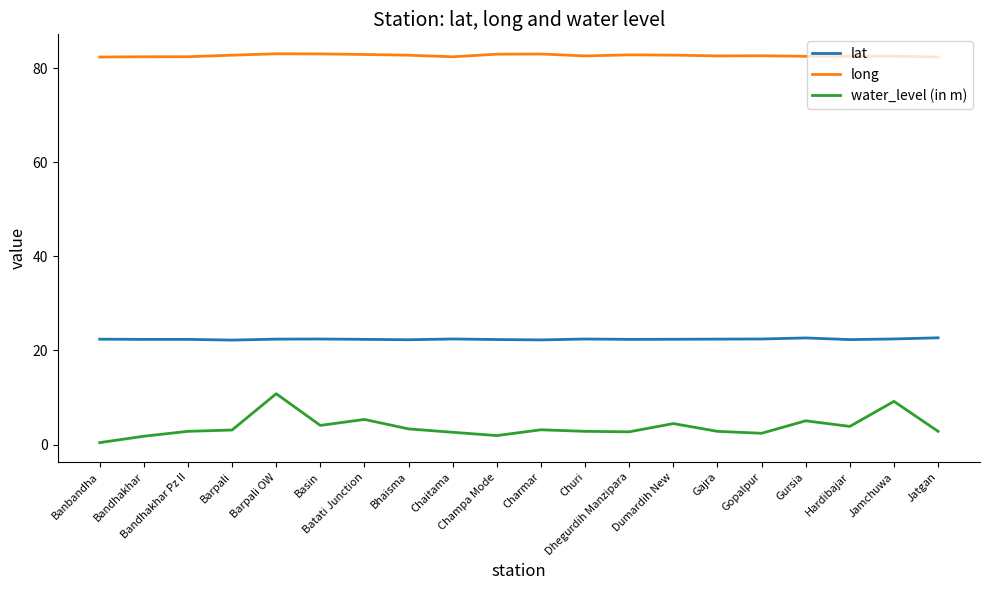

True or false: long and water_level (in m) cross at least once.

False